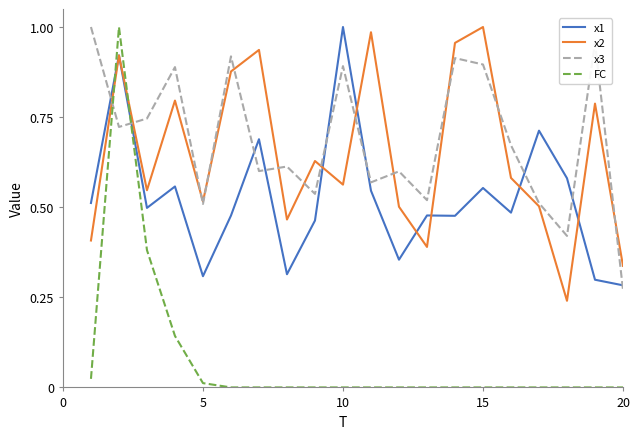

How many times do FC and x2 cross each other?

2